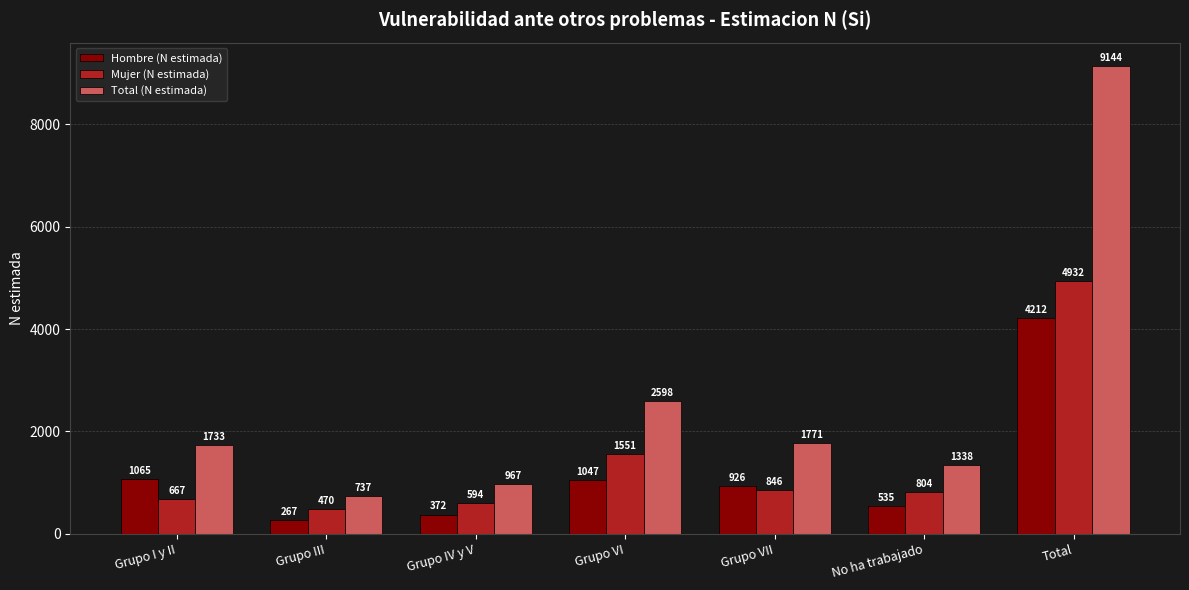

What is the total value across all series at Grupo IV y V?

1933